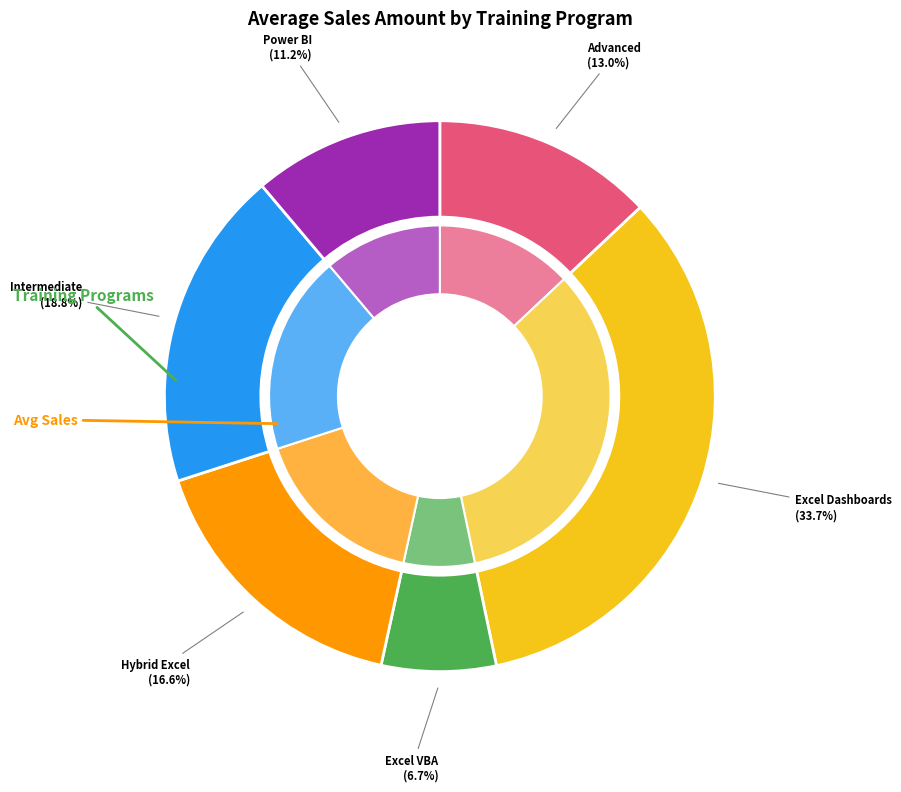

To the nearest percent, what portion does Excel VBA represent?

7%